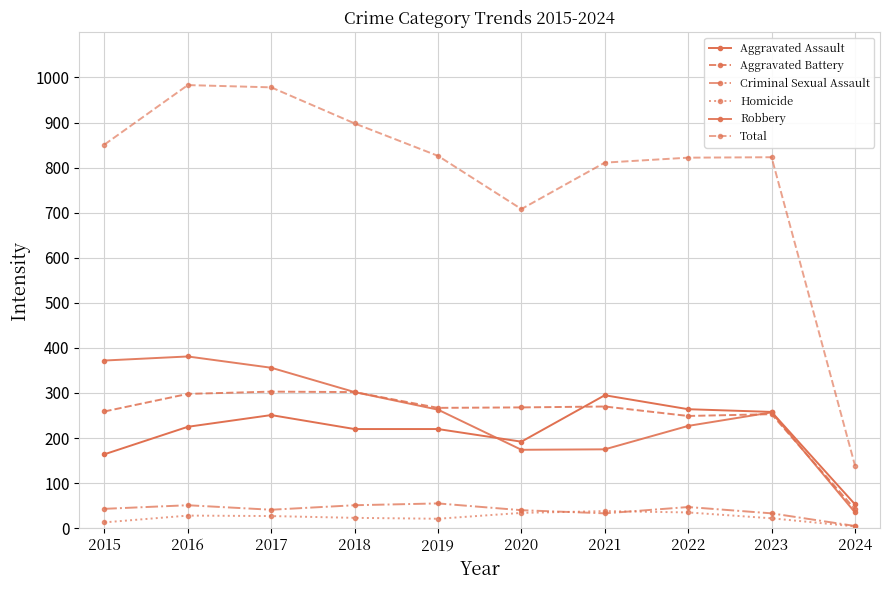

Which series has the largest total across all categories?

Total